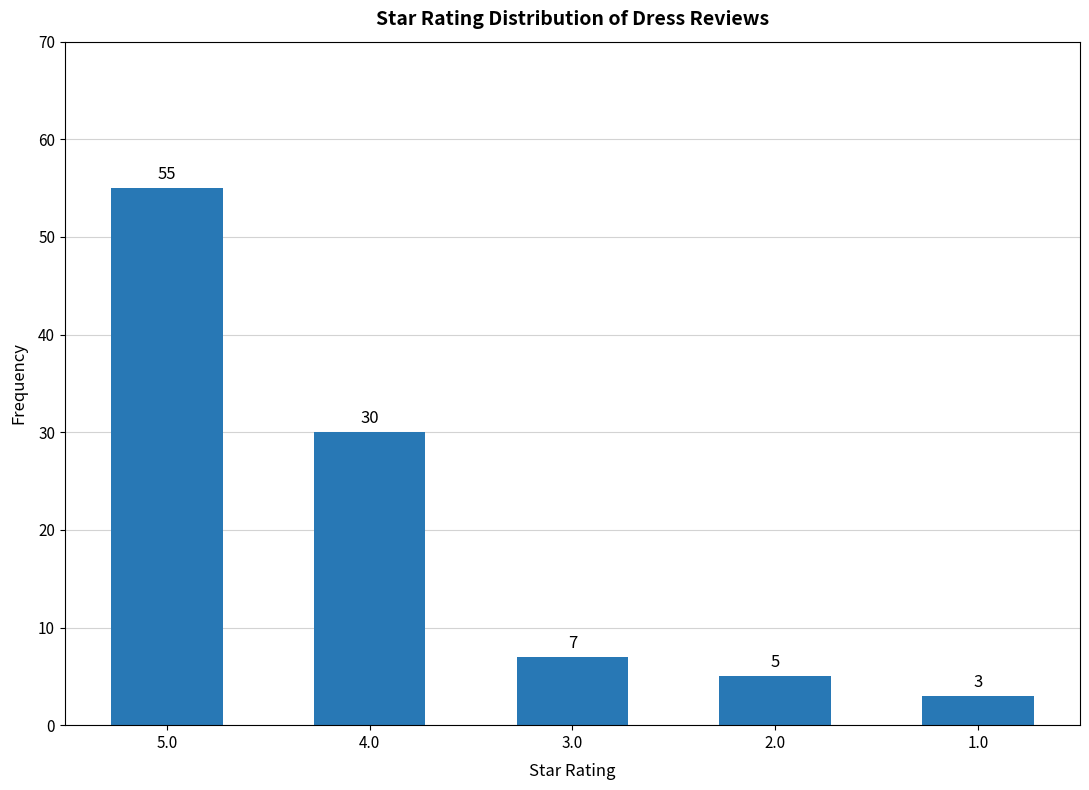

Reading left to right, what are all the values shown in this chart?

5.0=55	4.0=30	3.0=7	2.0=5	1.0=3